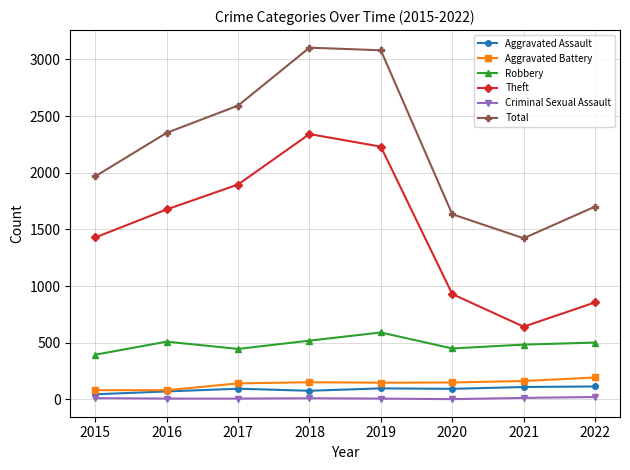

What is the difference between the maximum and minimum values in the Theft series?

1699